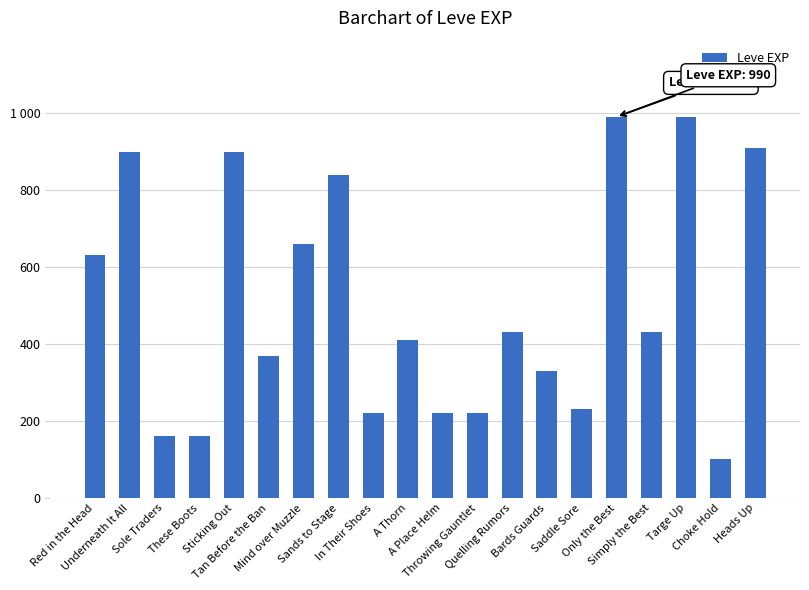

The chart shows a value of 910 at Heads Up. True or false?

True